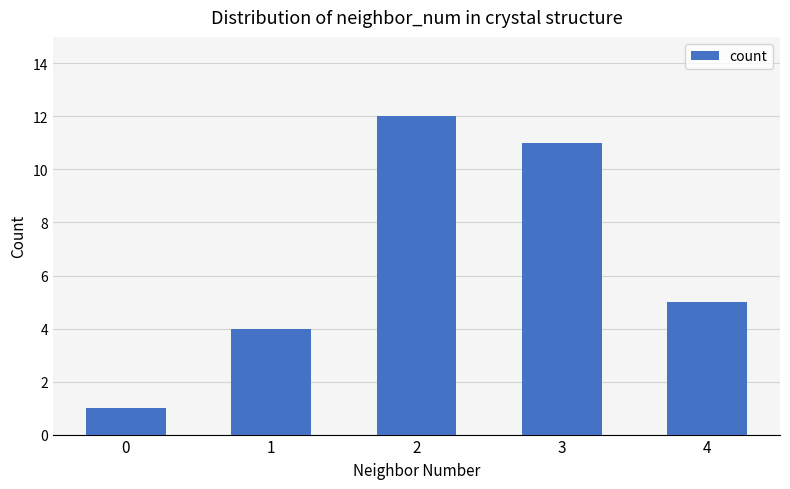

Are the bars horizontal?

No